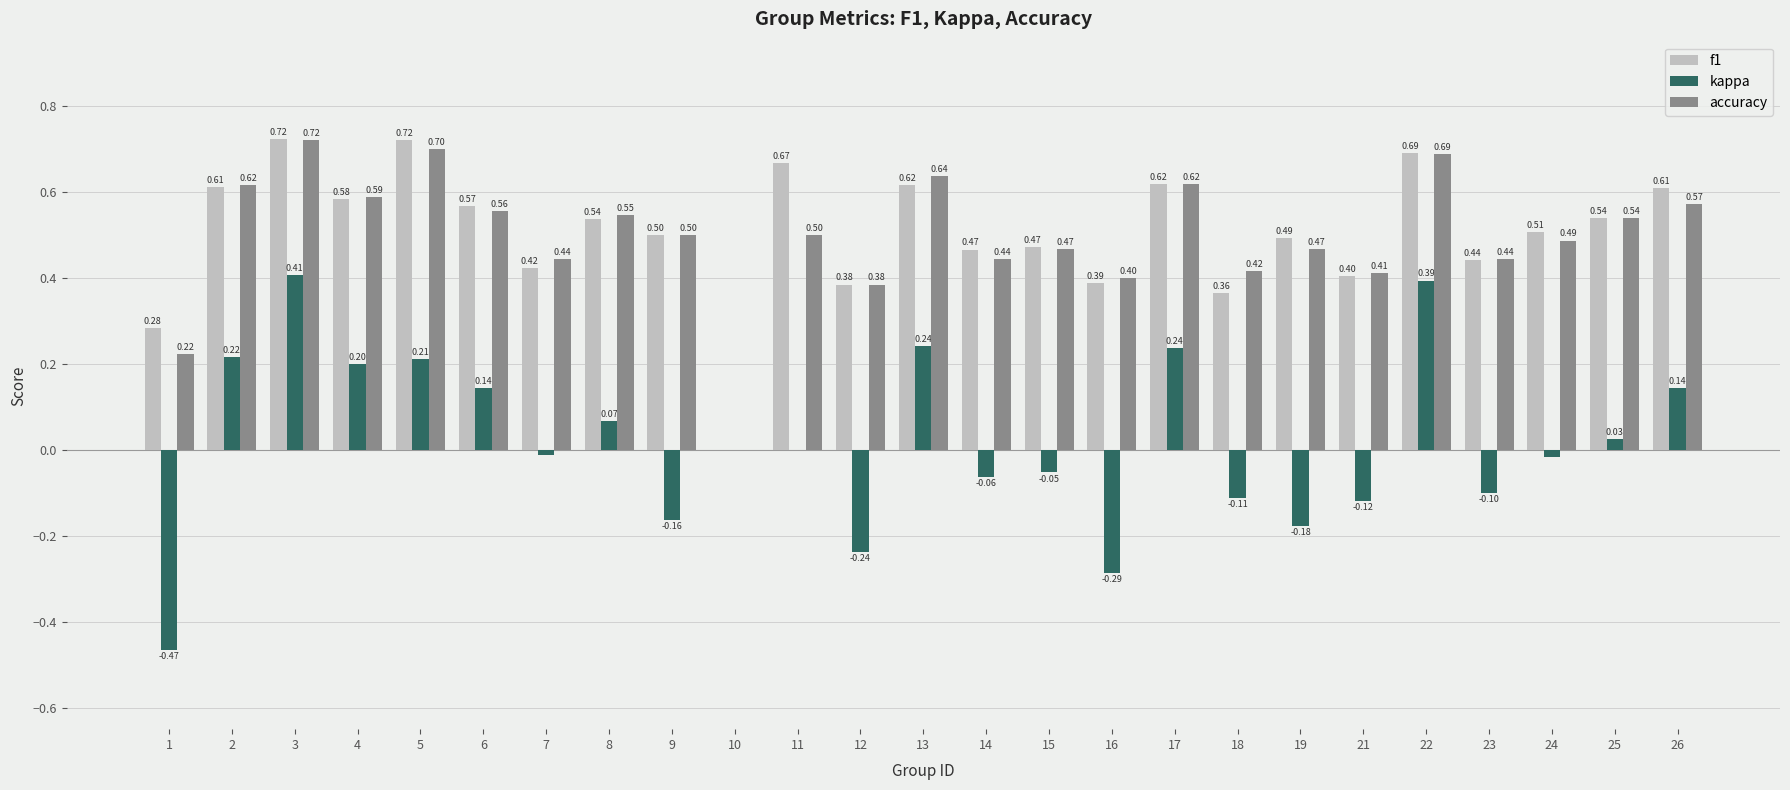

How many data points does each series have?

25